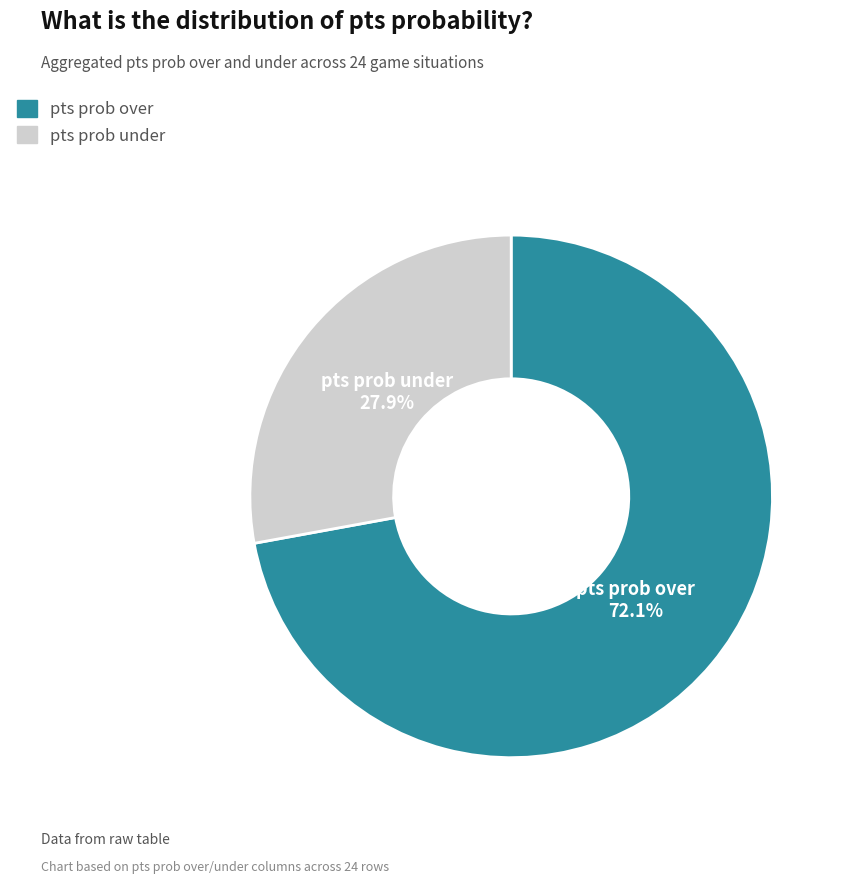

Rank the categories by value from highest to lowest.

pts prob over, pts prob under